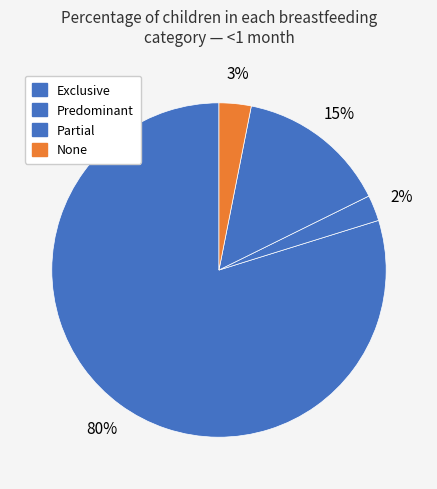

True or false: None accounts for 3% of the total.

True